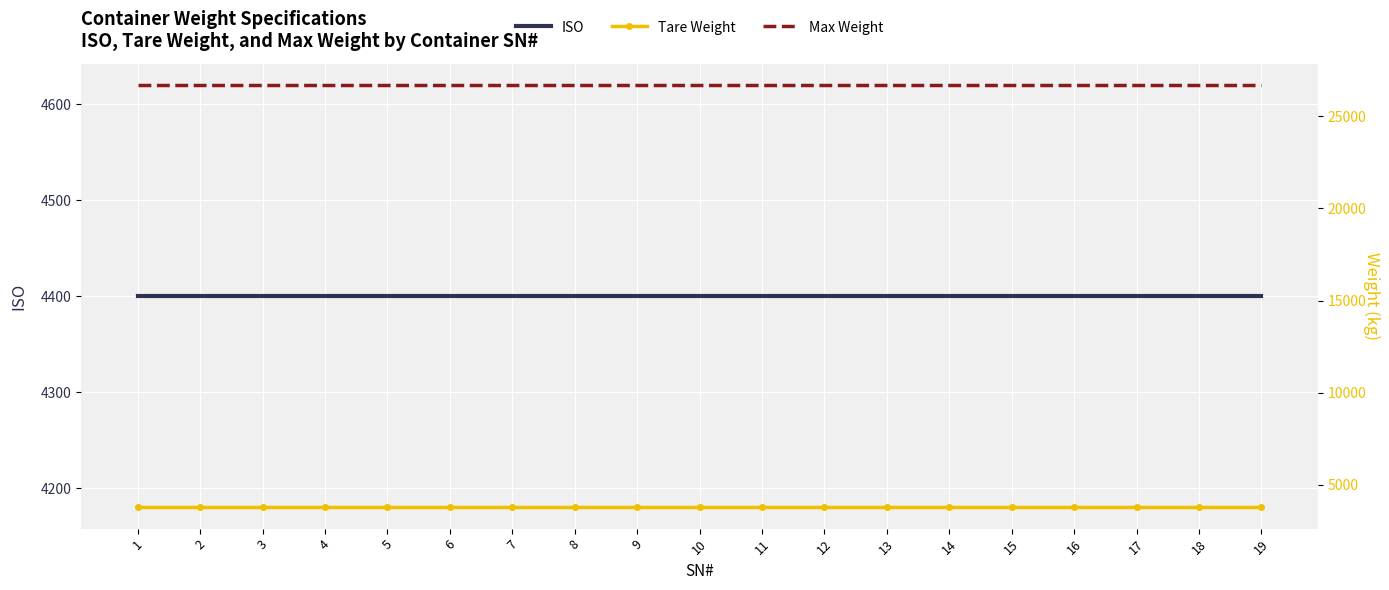

True or false: Max Weight and ISO cross at least once.

False